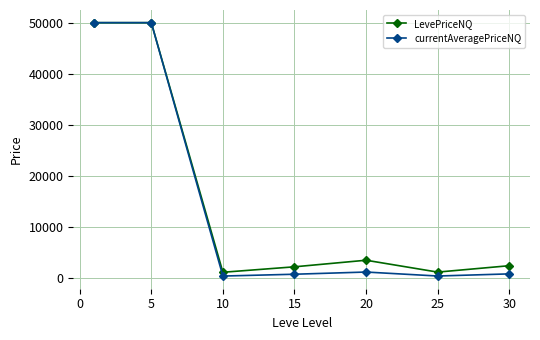

Which series has the largest range (max minus min)?

currentAveragePriceNQ